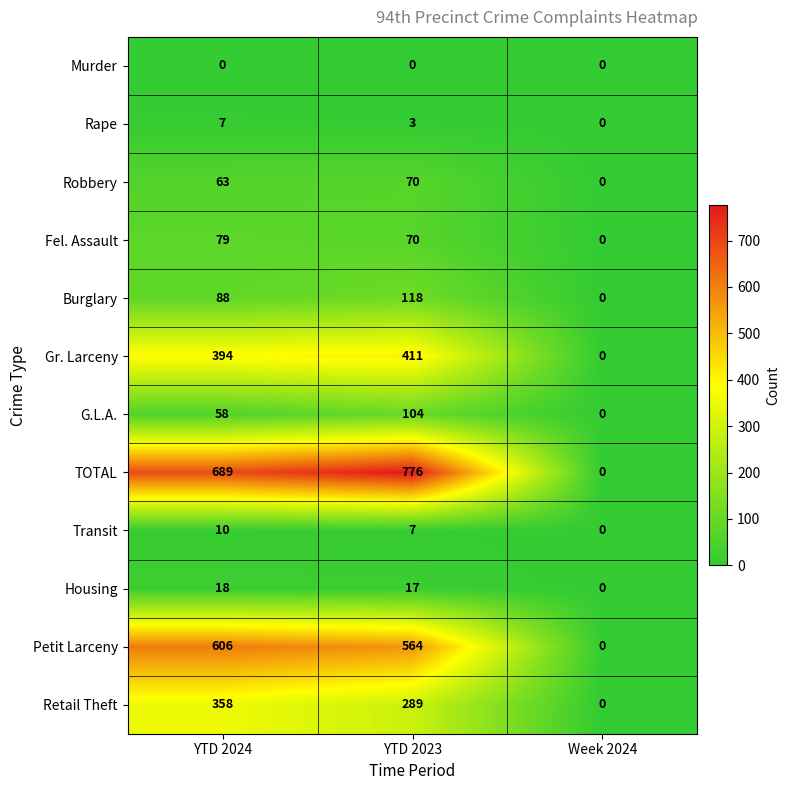

Which series has the widest spread of values?

TOTAL